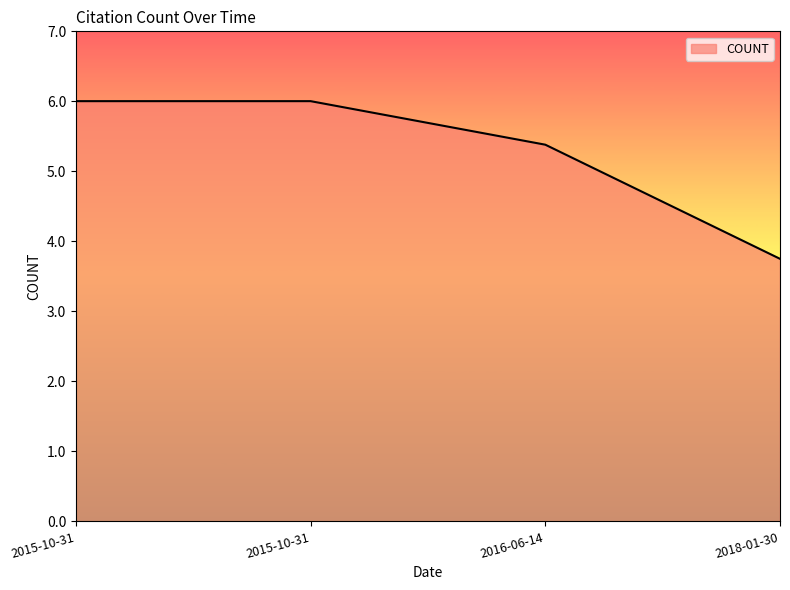

How many lines are shown in the chart?

1